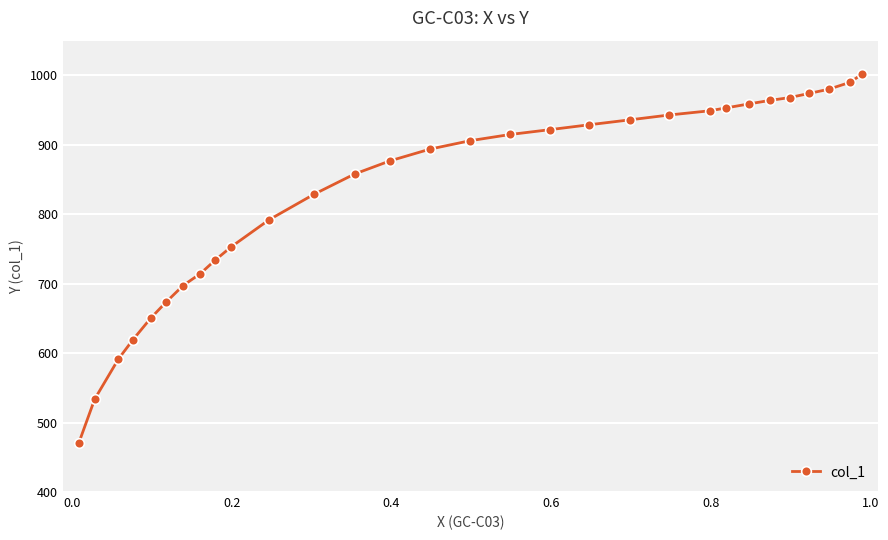

True or false: there are more than 0 points higher than both neighbors.

False